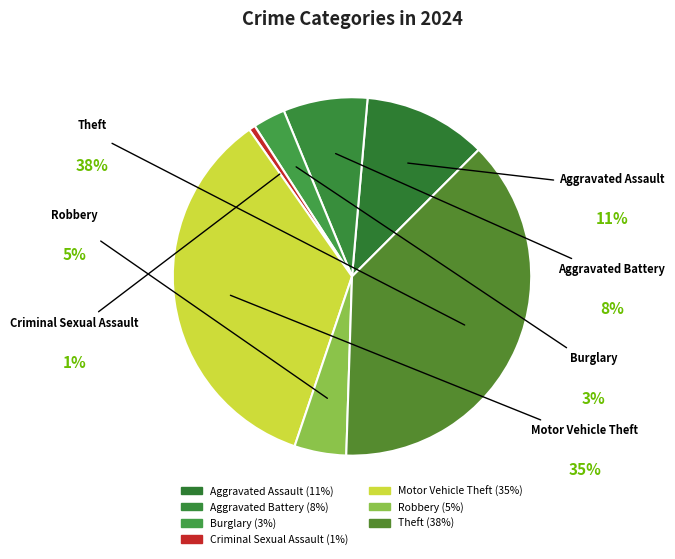

Rank the categories by value from lowest to highest.

Criminal Sexual Assault, Burglary, Robbery, Aggravated Battery, Aggravated Assault, Motor Vehicle Theft, Theft